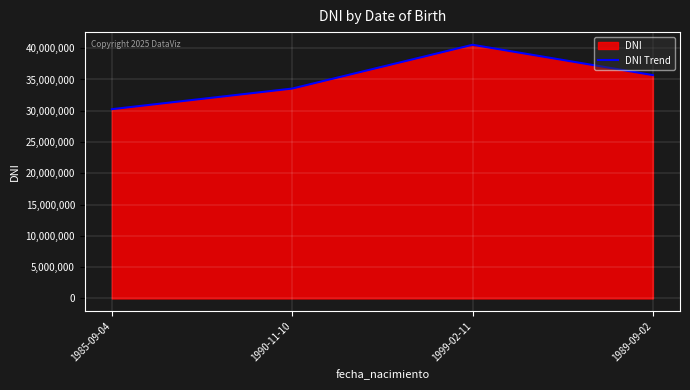

What position from the left is 1989-09-02?

4